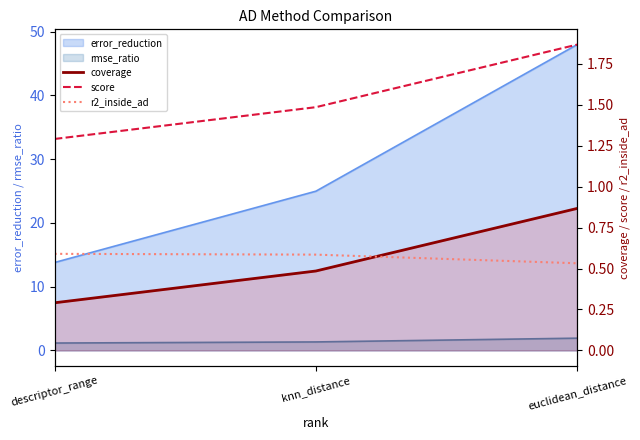

Count the coverage values in the range 0 to 1.

3